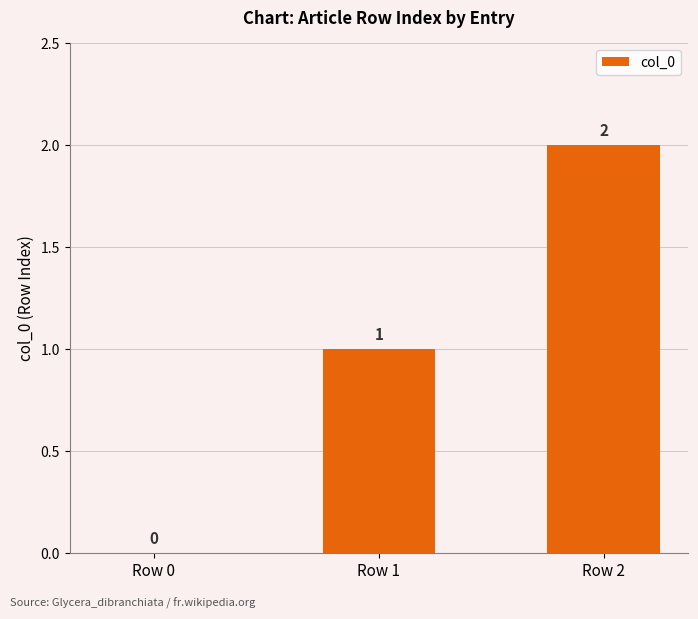

Is it true that the value at Row 2 is 1?

False